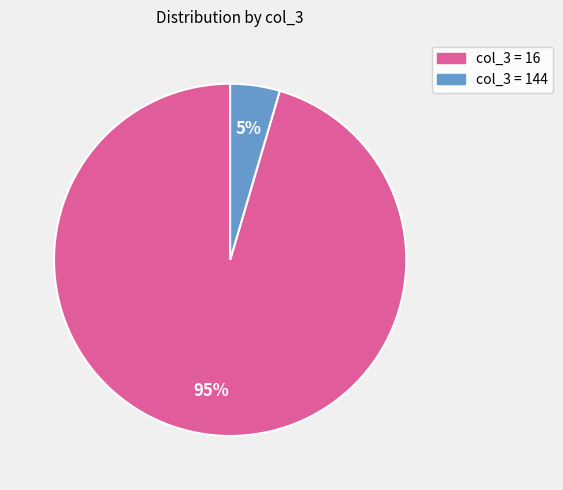

Is it true that col_3 = 16 is 81% of the pie?

False